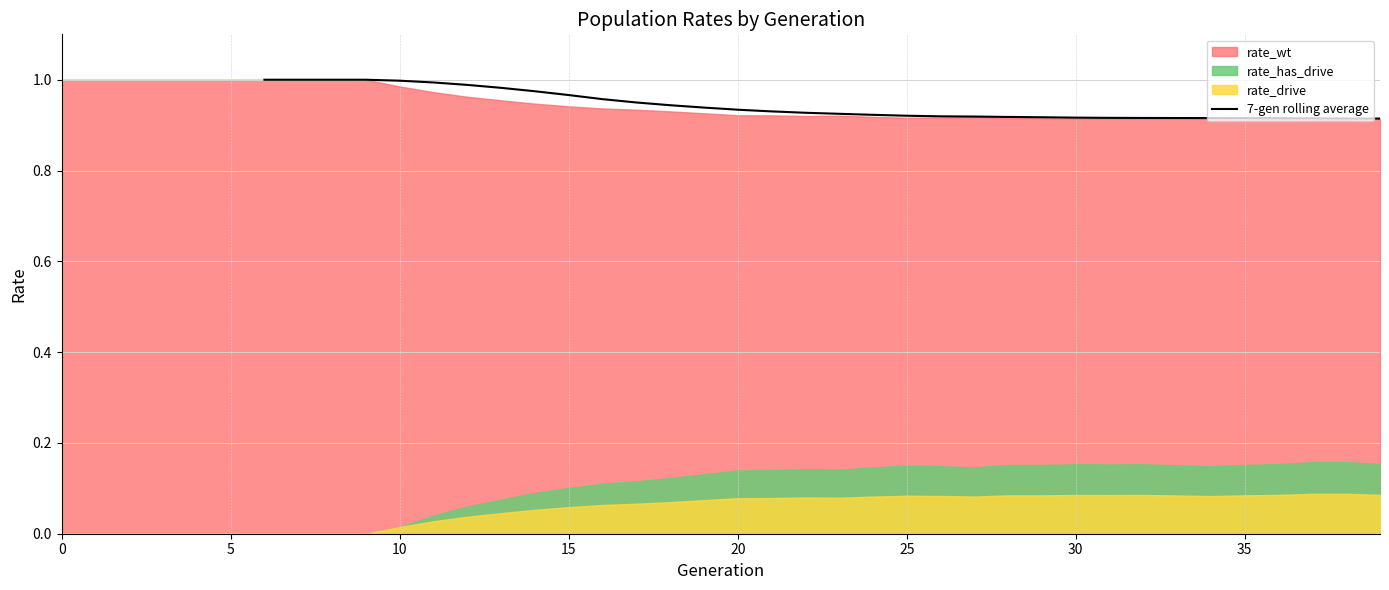

True or false: 7-gen rolling average has a value of 1.6 at 25.

False